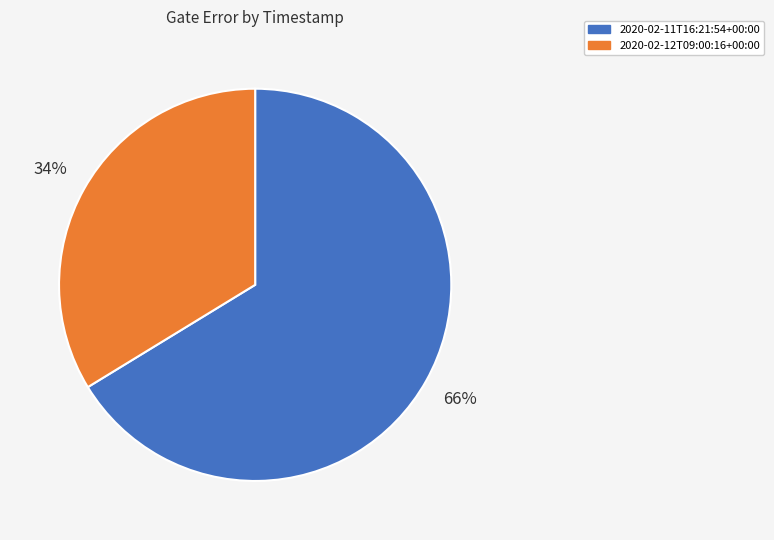

Is the sum of 2020-02-11T16:21:54+00:00 and 2020-02-12T09:00:16+00:00 greater than half?

Yes